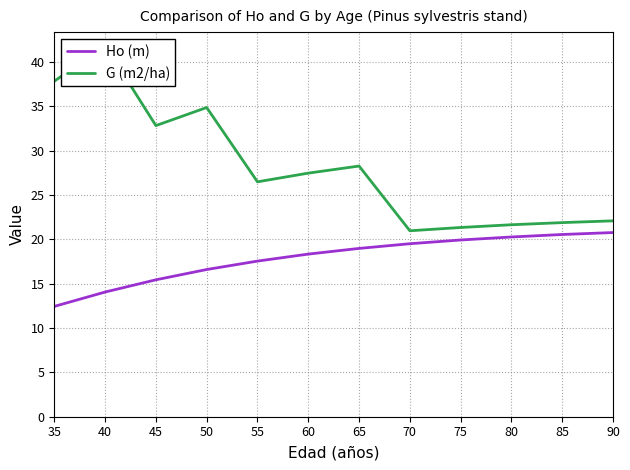

Rank the categories by G (m2/ha) value from highest to lowest.

40, 35, 50, 45, 65, 60, 55, 90, 85, 80, 75, 70